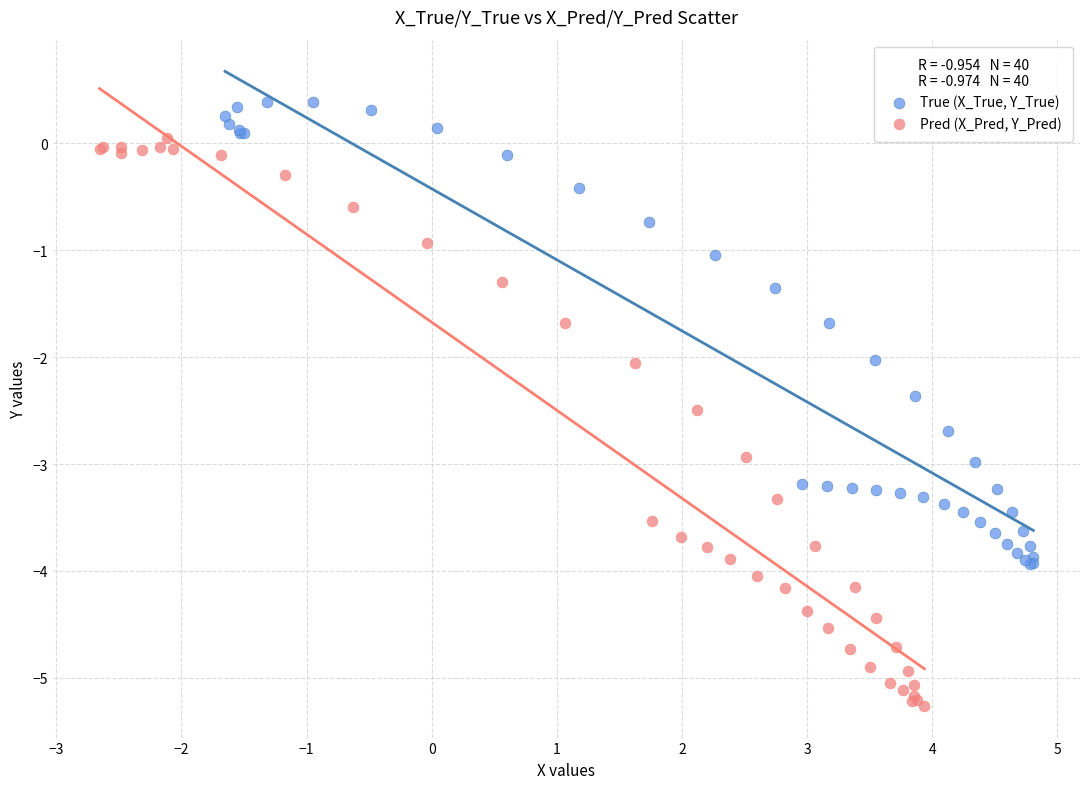

Which series contains the highest Y value?

True (X_True, Y_True)